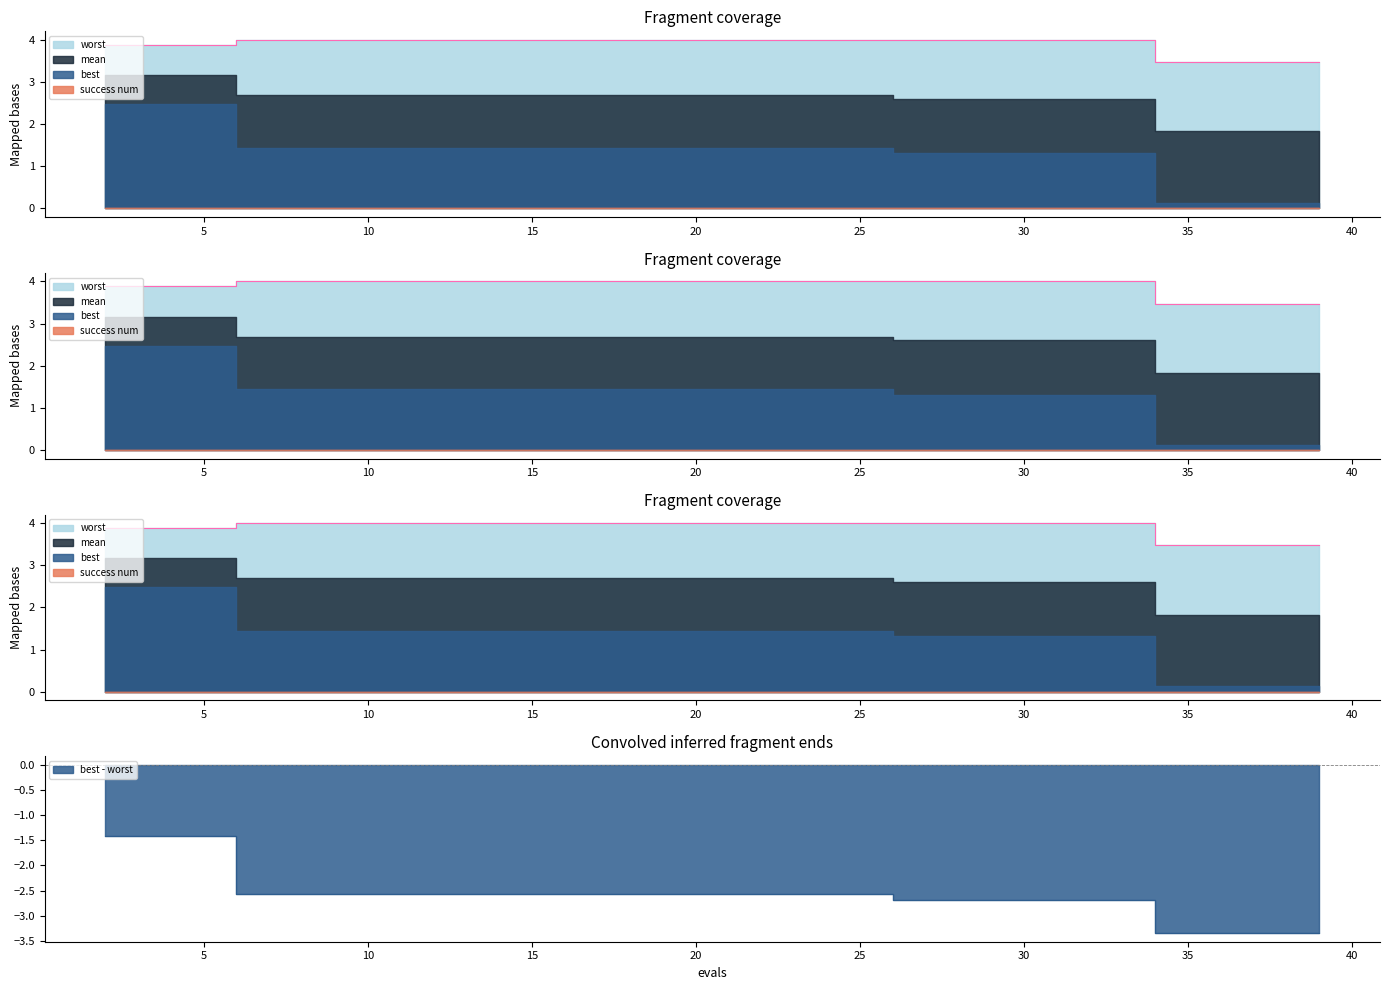

What is the sum of the best values at 39 and 20?

1.6